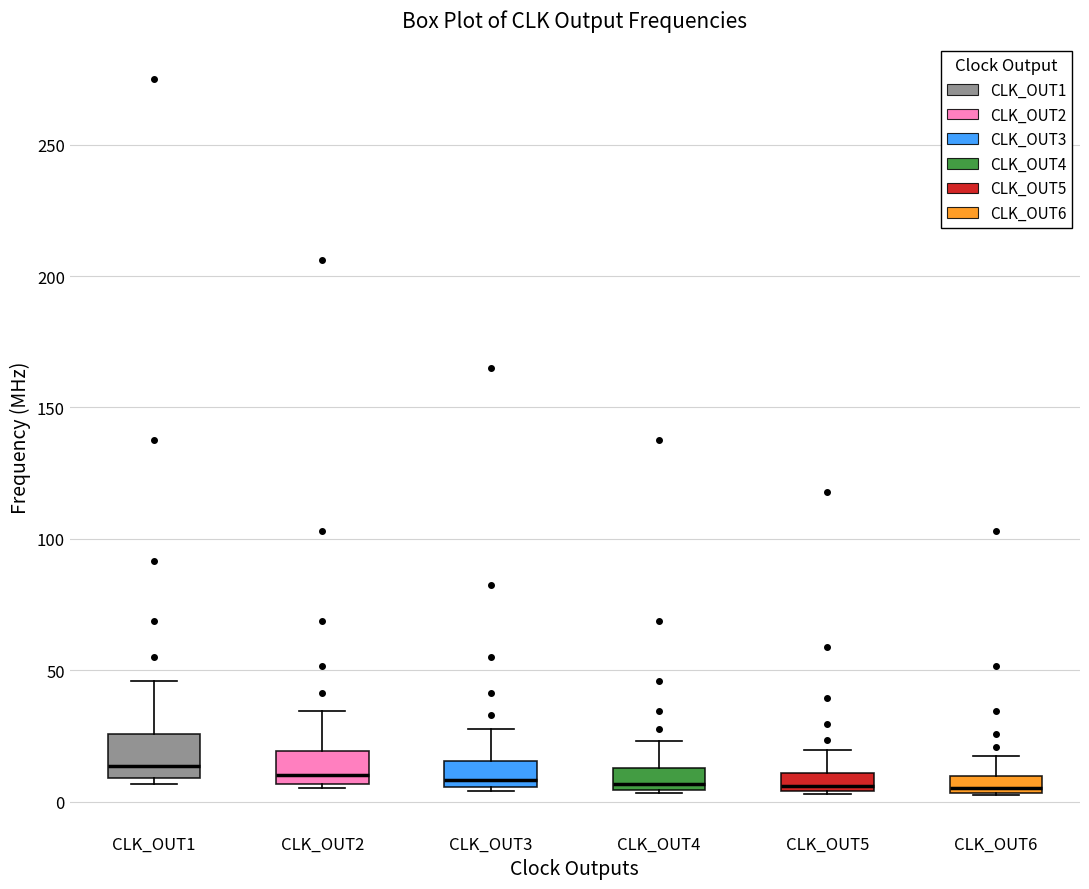

Where does the median line of the box for CLK_OUT2 sit on the y-axis? The values are not printed on the chart, so give them approximately, as read against the axis.

10